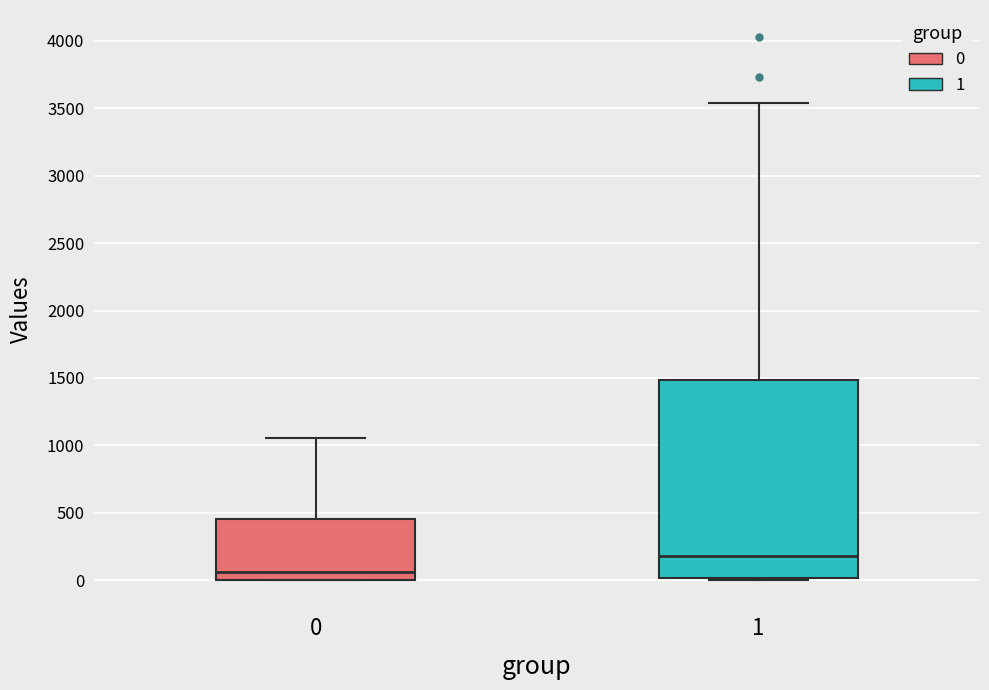

Reading left to right, read every box against the y-axis: the position of its median line, the range the box covers, and the ends of its whiskers. The values are not printed on the chart, so give them approximately, as read against the axis.

0: median 50, box 0 to 450, whiskers 0 to 1050
1: median 200, box 0 to 1500, whiskers 0 to 3550